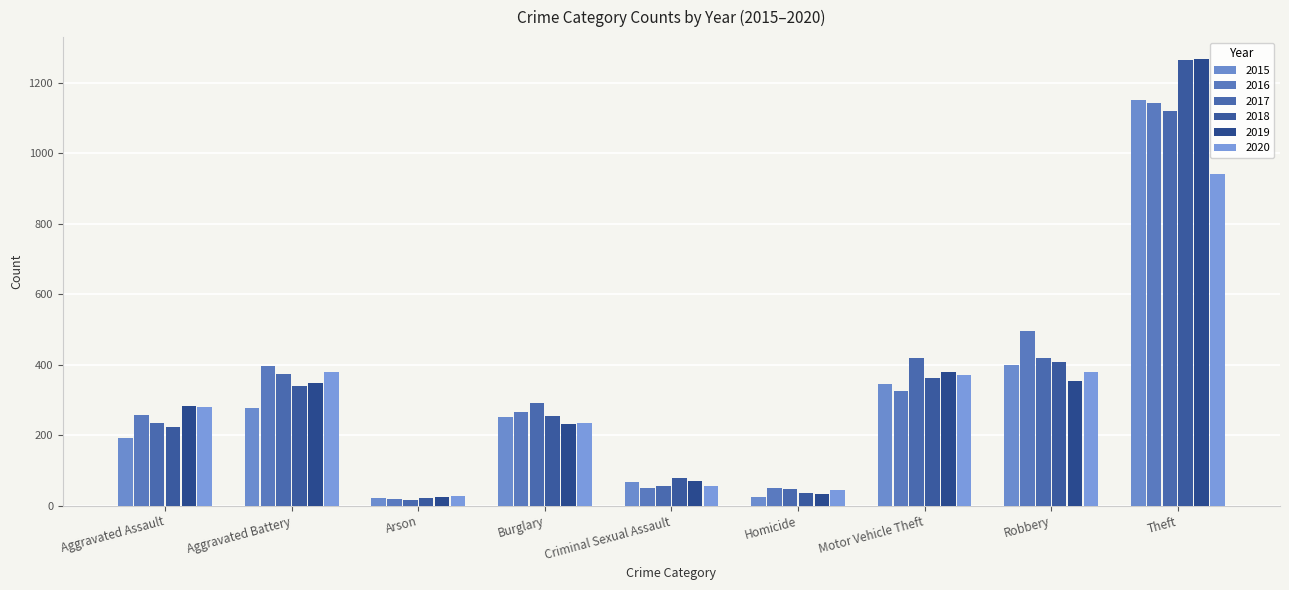

What is the difference between the maximum and minimum values in the 2015 series?

1131